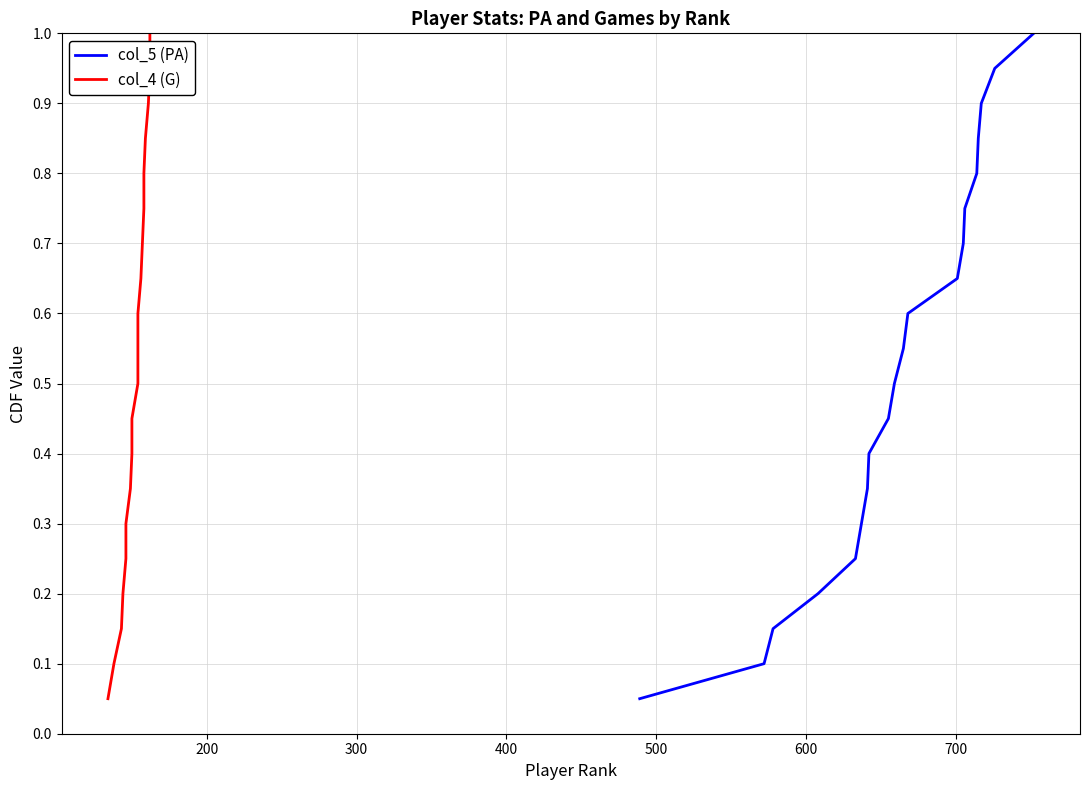

At how many categories does at least one series exceed 0?

20